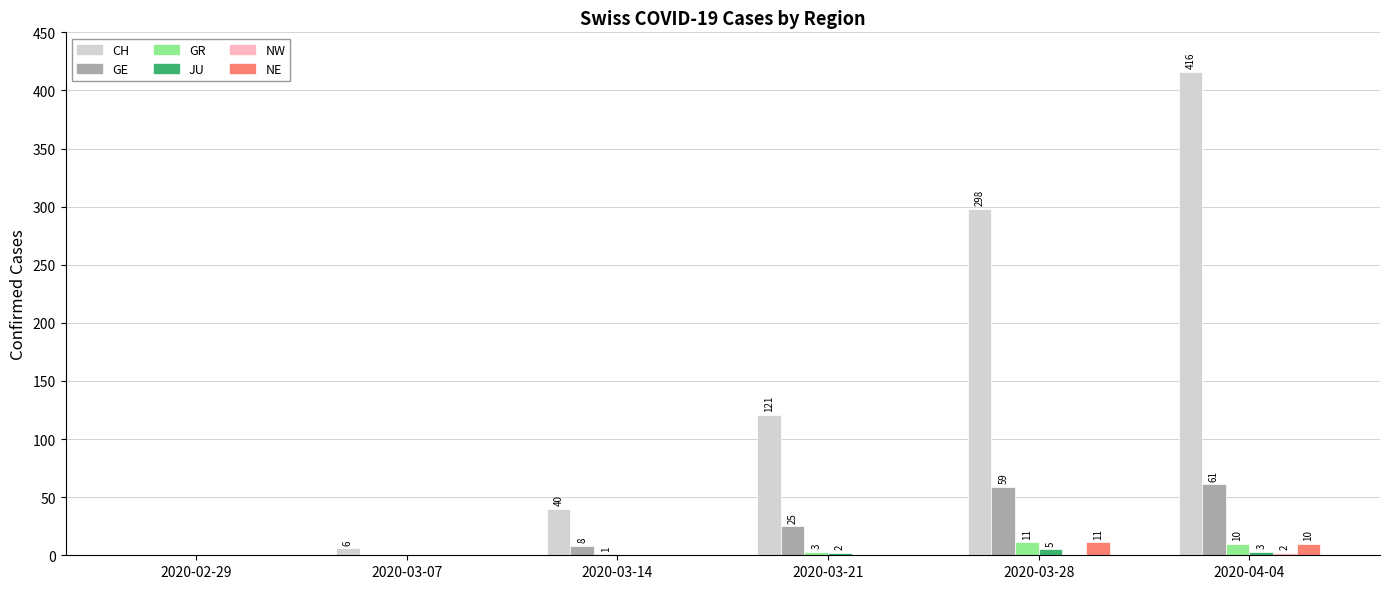

How many groups of bars are there?

6